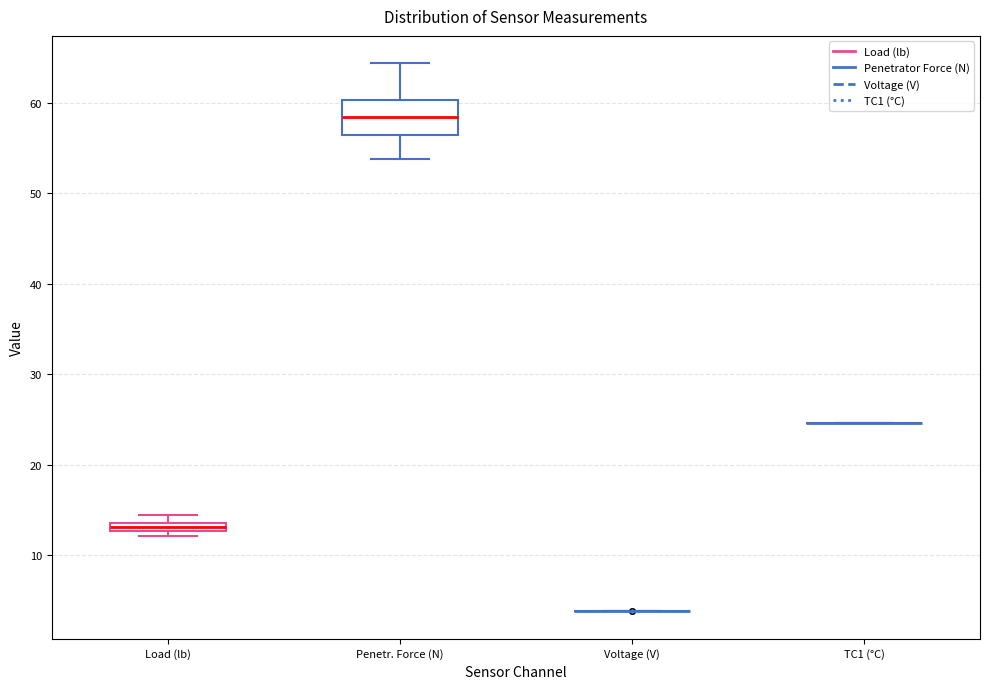

Comparing the boxes themselves (not the whiskers), which one is the tallest?

Penetr. Force (N)